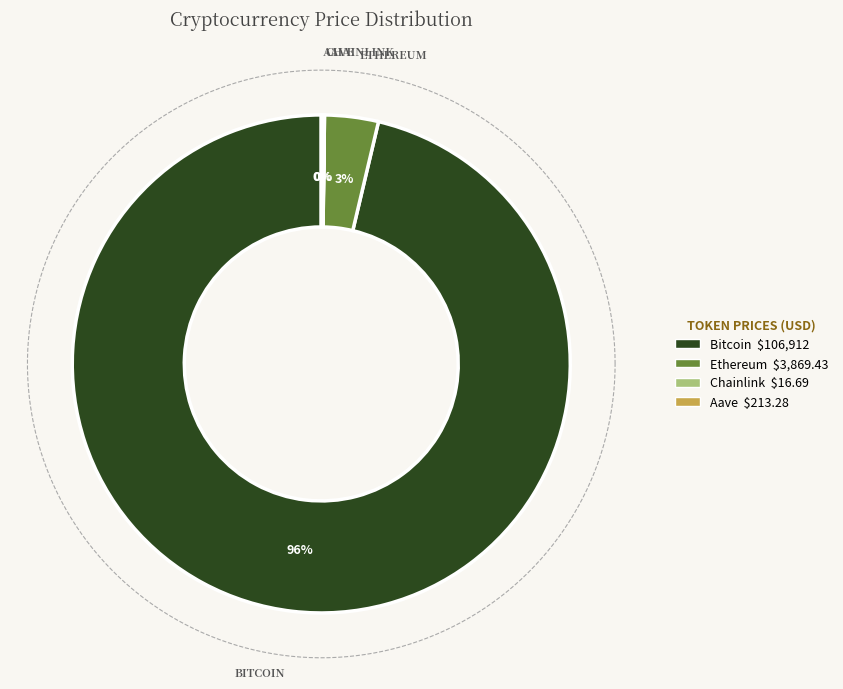

How many segments does this pie chart have?

4